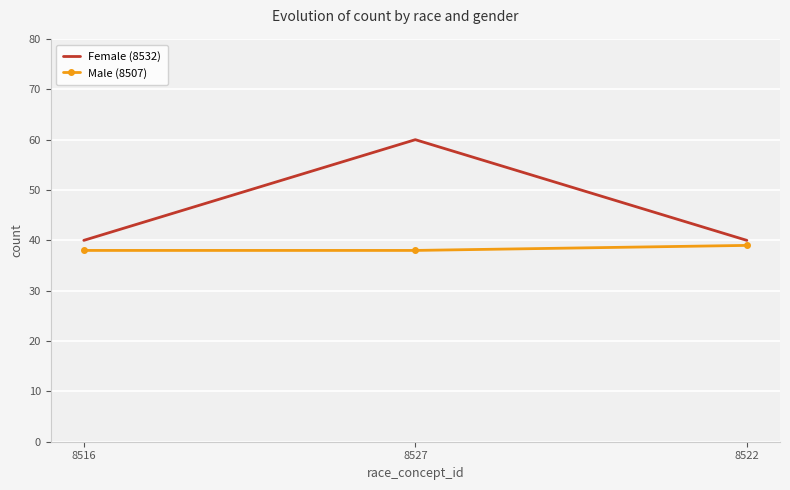

Is it true that Male (8507) equals 61 at 8516?

False